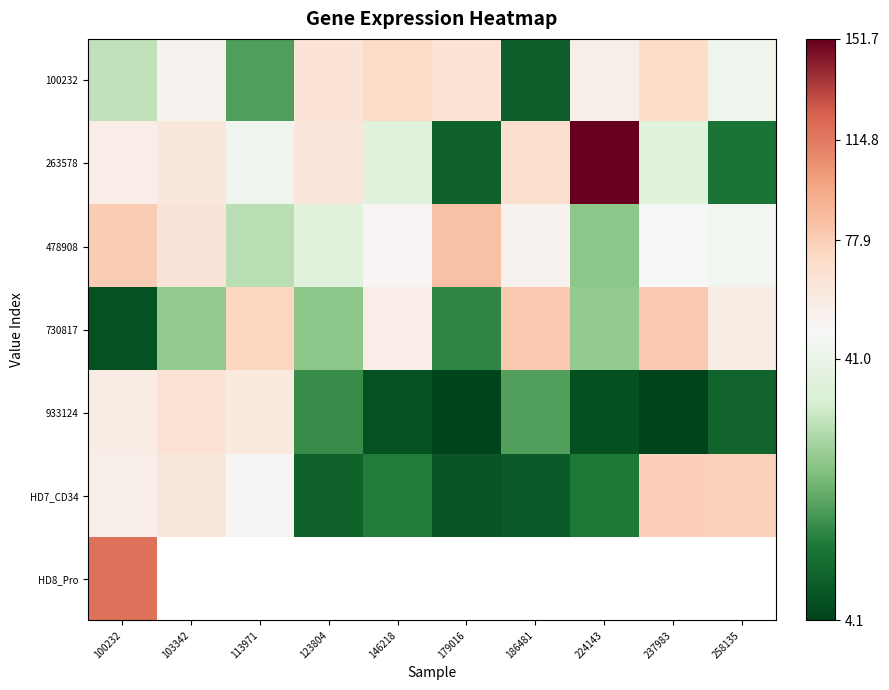

Is it true that 100232 equals 92.1 at 224143?

False